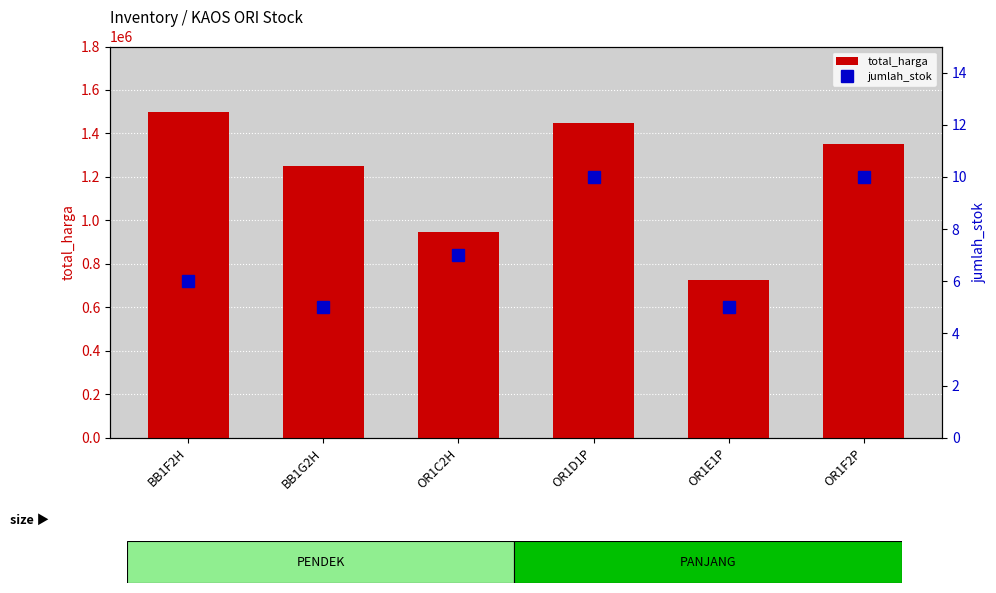

What is the label of the 5th bar from the right?

BB1G2H